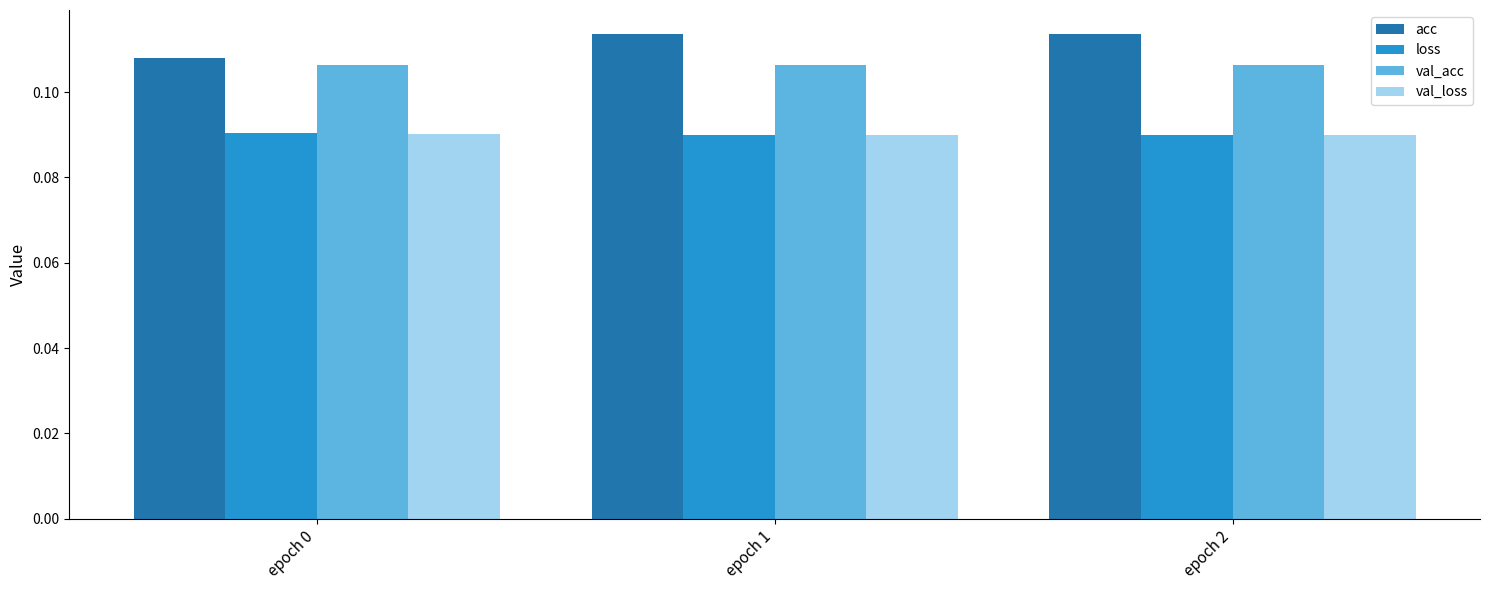

Is the value of val_acc at epoch 0 greater than the value of acc at epoch 1?

No